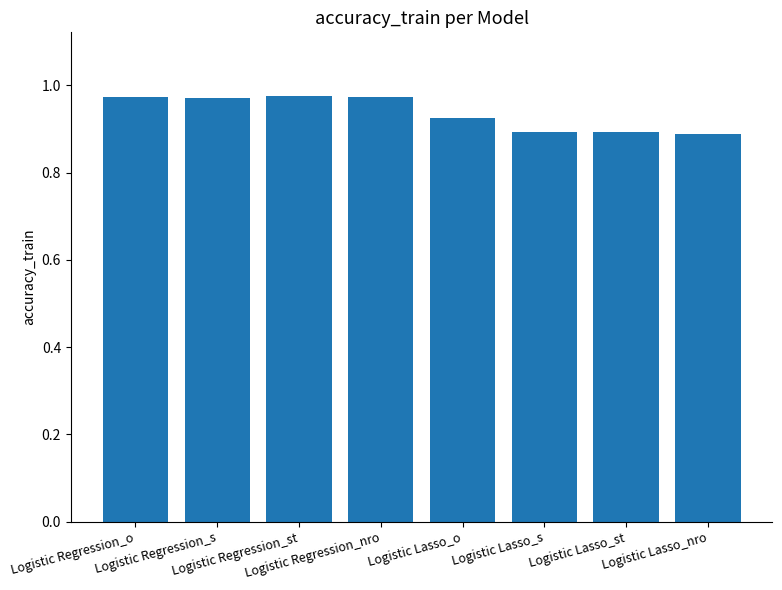

What is the sum of all values?

7.5